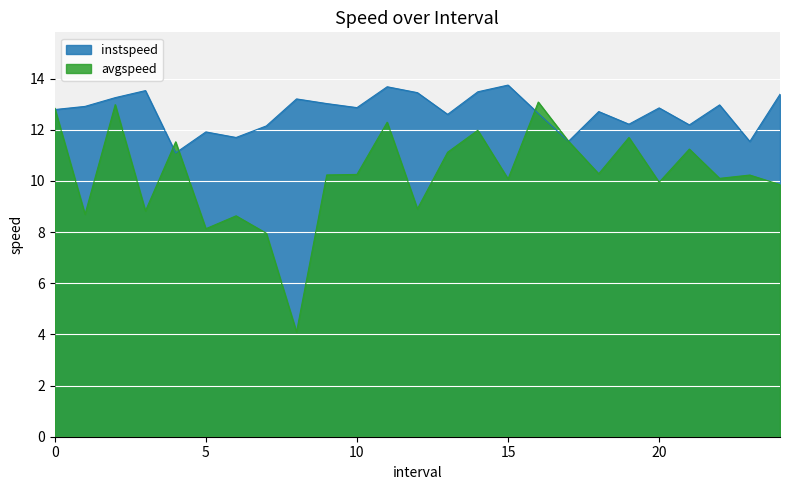

At which category does instspeed reach its first local peak?

3.0